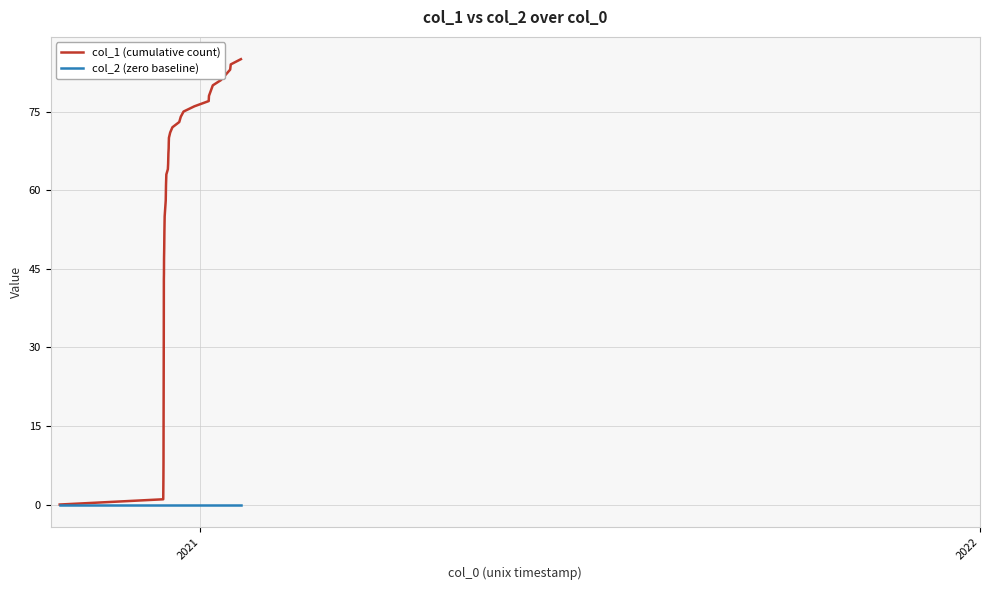

Which series has the largest total across all categories?

col_1 (cumulative count)